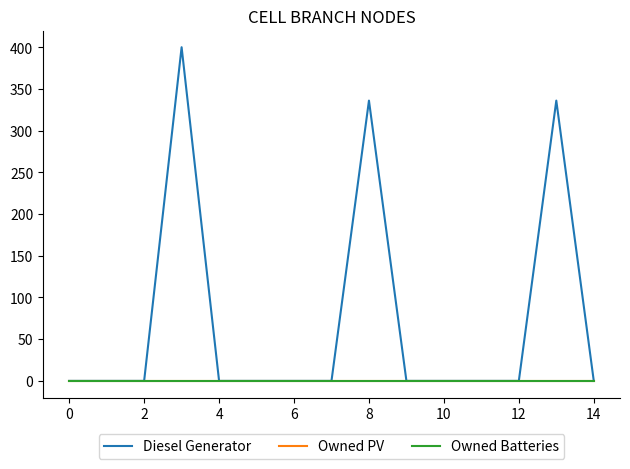

Does the chart display data point markers on the line(s)?

No